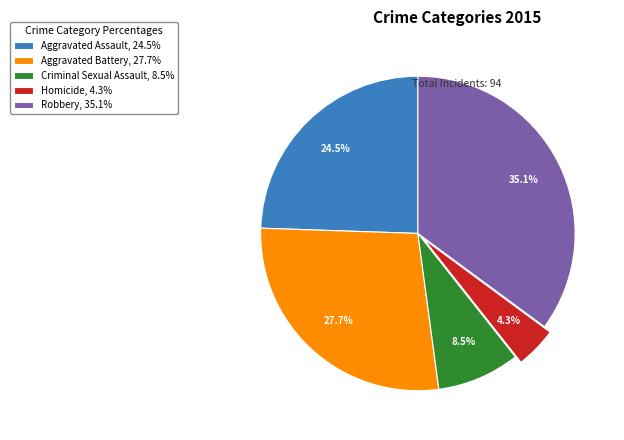

Is it true that Aggravated Battery is 37% of the pie?

False